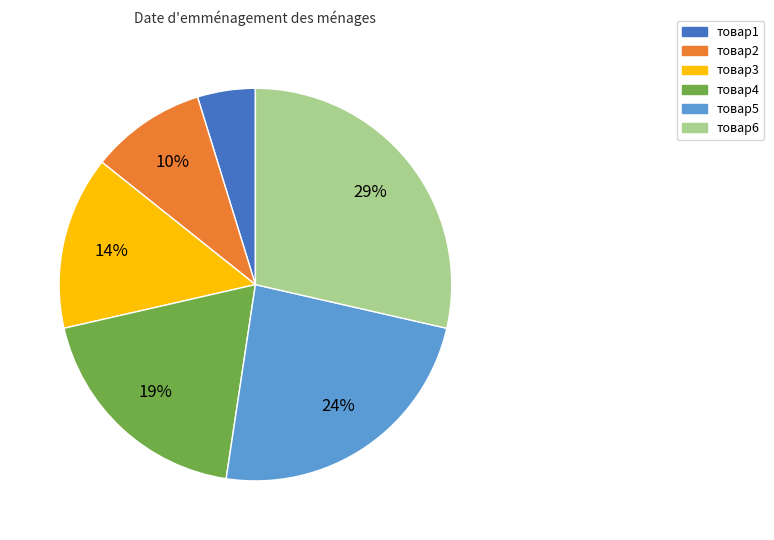

Does any single category account for the majority?

No